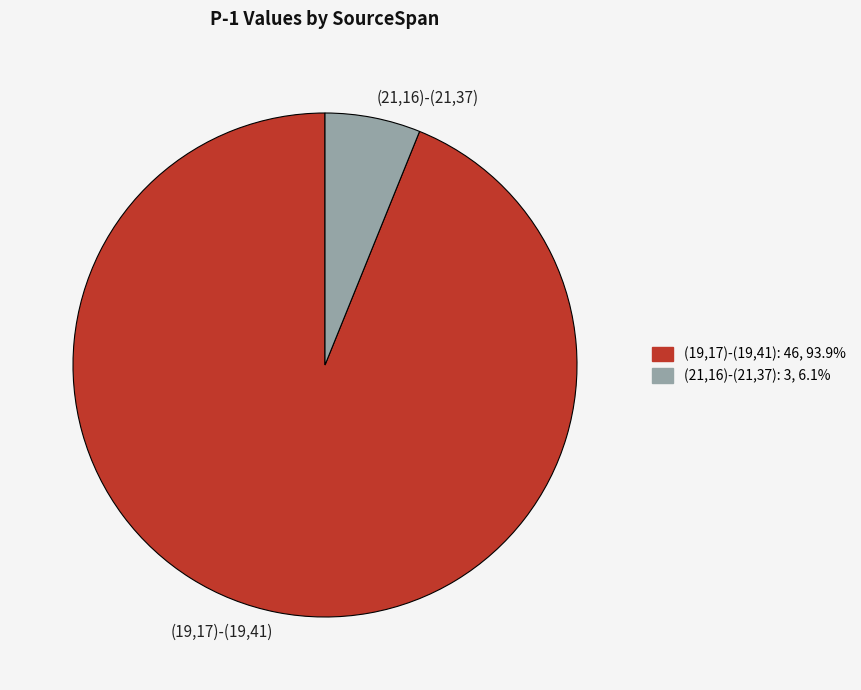

Which slice is the smallest?

(21,16)-(21,37)